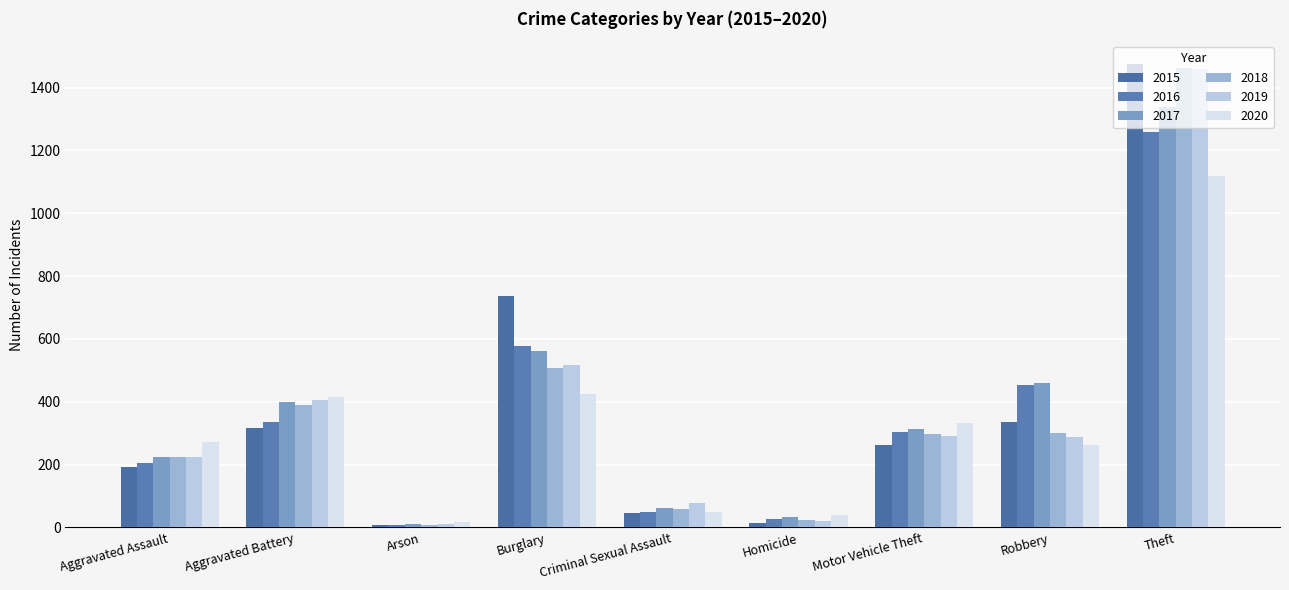

What is the average value of the 2020 series?

326